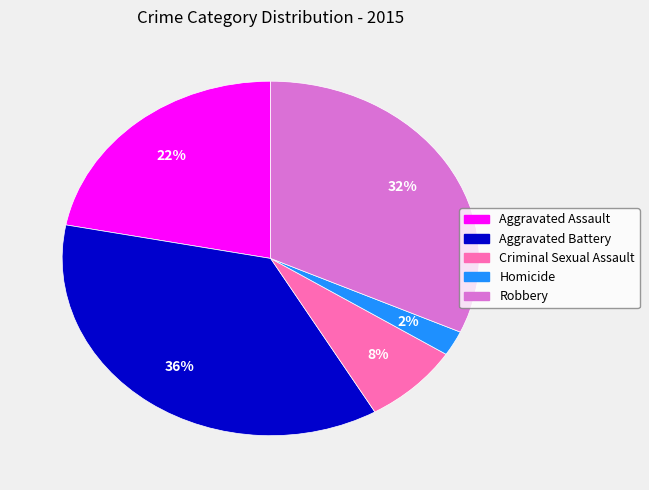

Which slice is the smallest?

Homicide